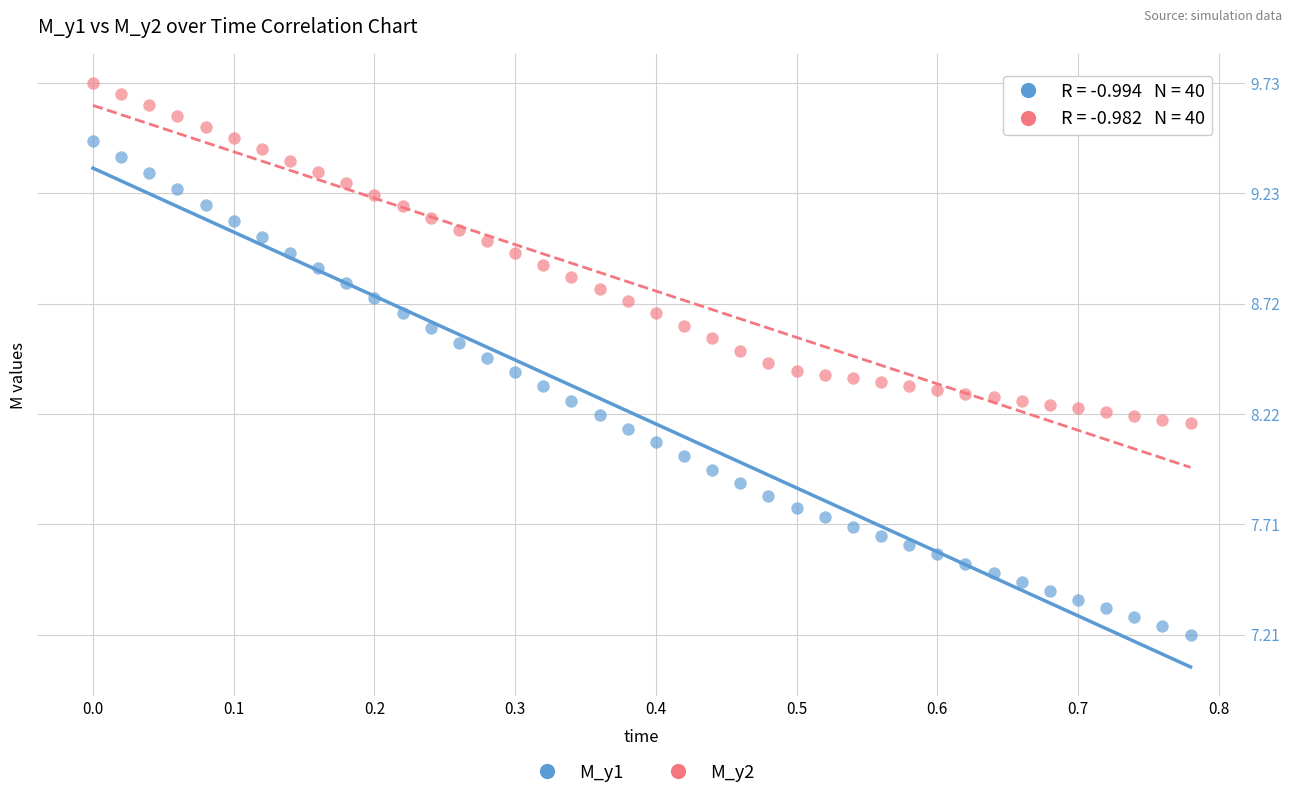

Across all data points, what is the range of X values (max minus min)?

0.8